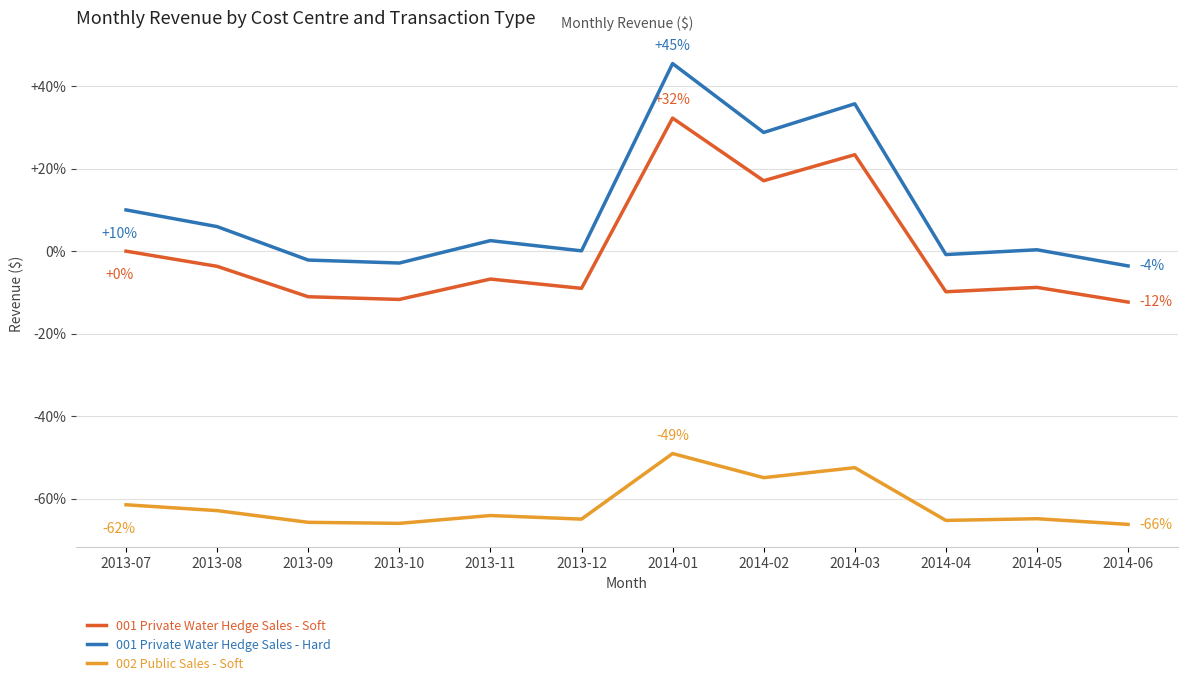

True or false: 001 Private Water Hedge Sales - Hard and 002 Public Sales - Soft intersect in this chart.

False